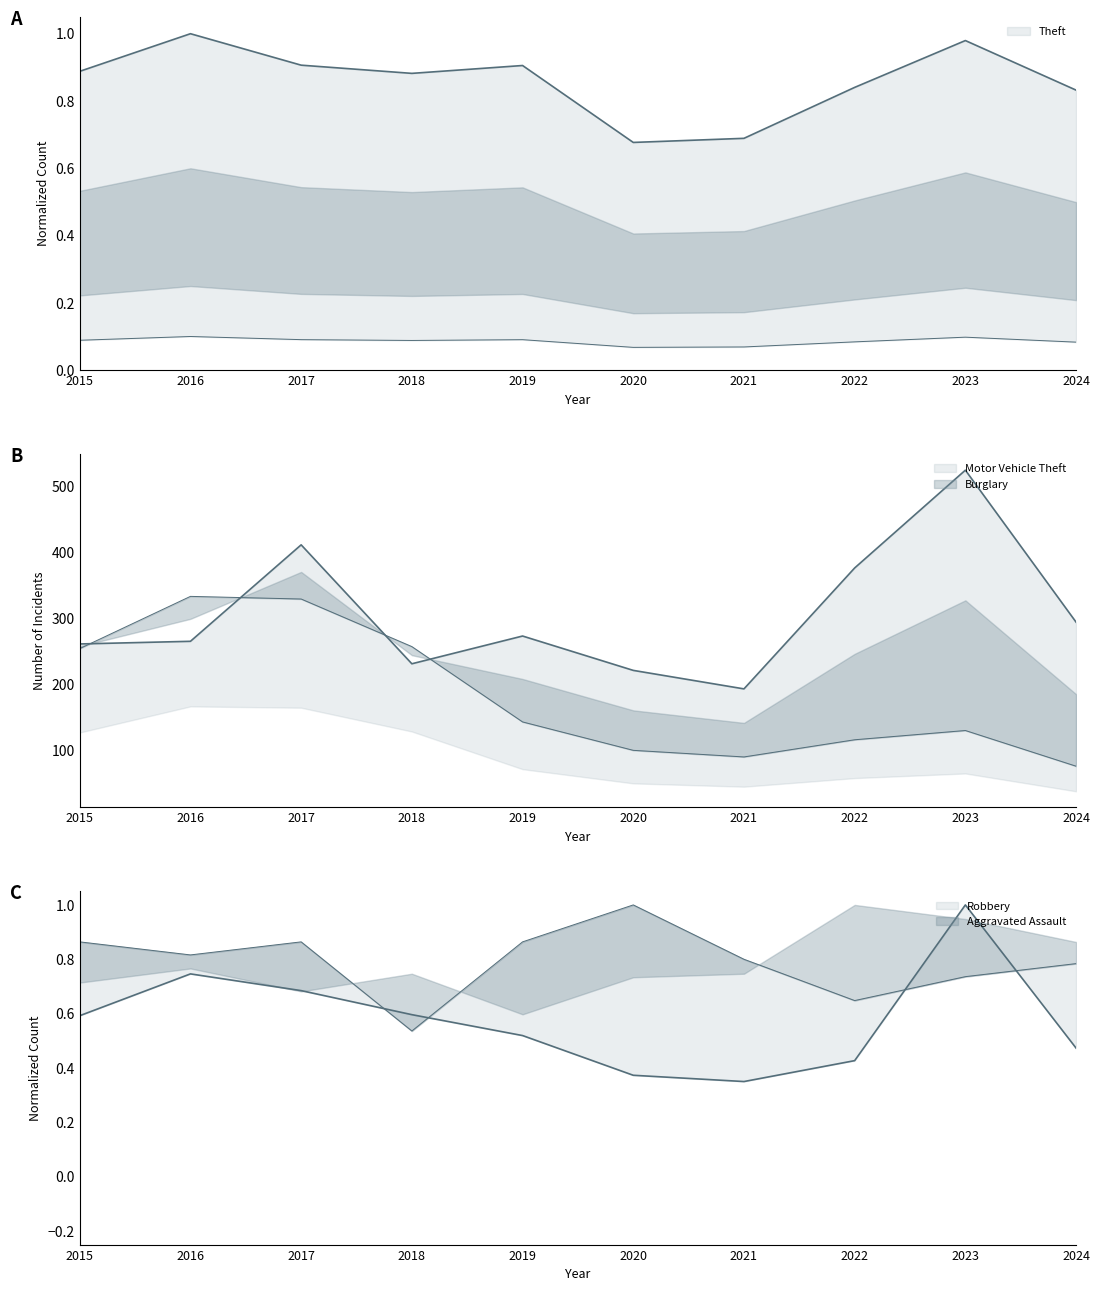

Does the chart display data point markers on the line(s)?

No